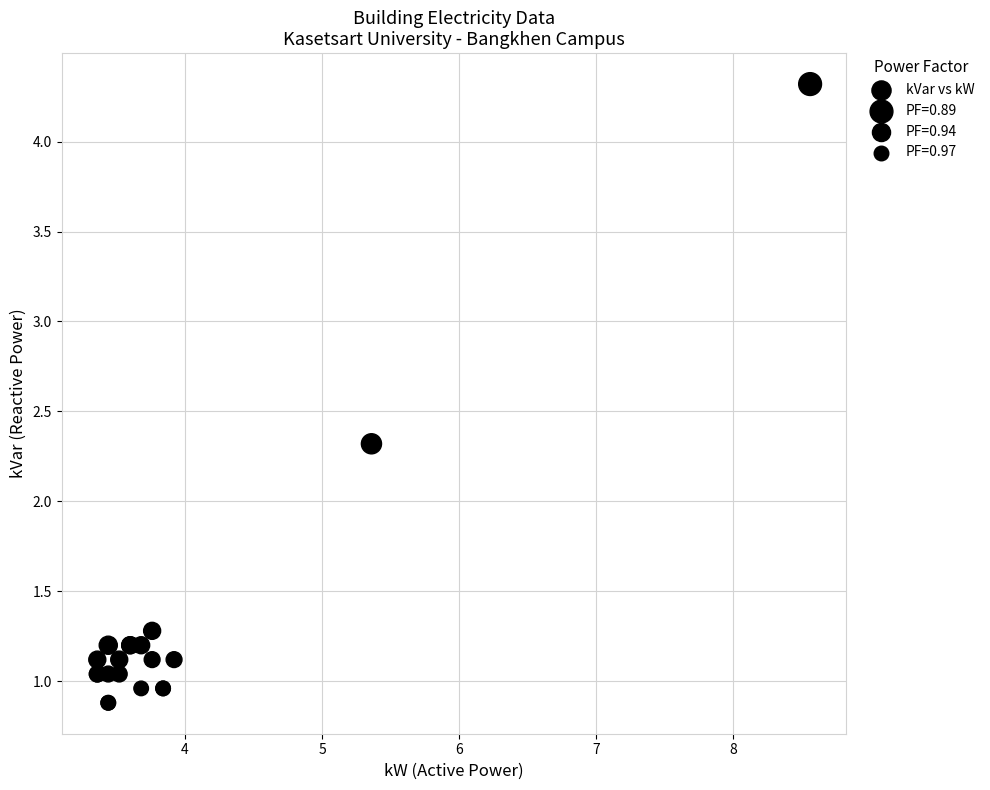

What Y value in the scatter plot is closest to 2?

2.3